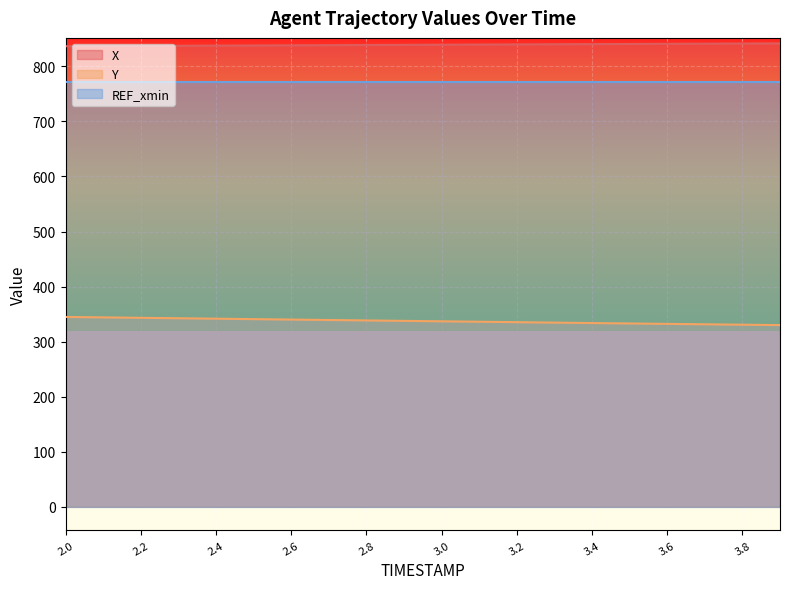

What is the sum of all Y values?

6747.5